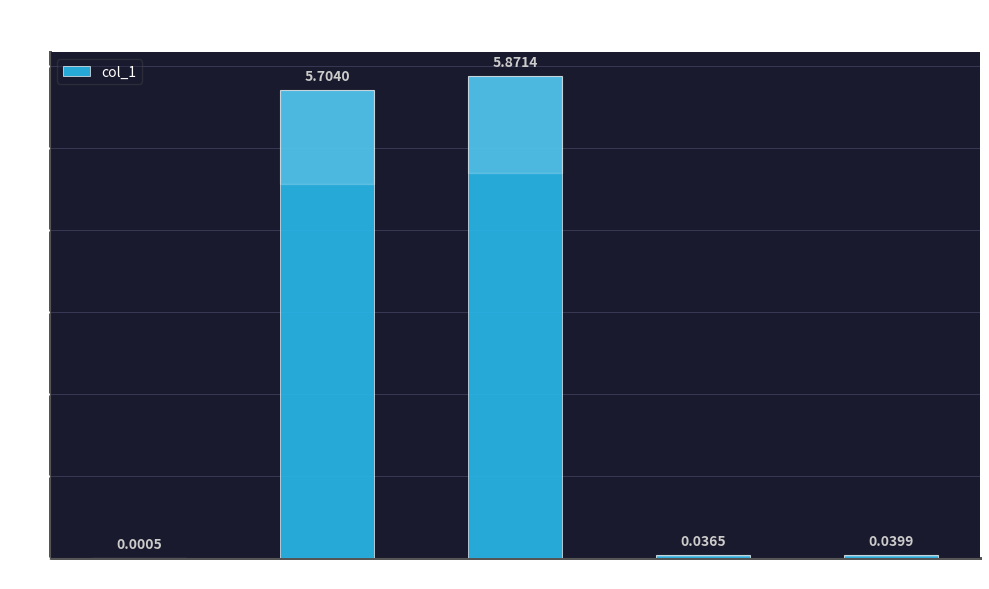

What is the sum of all values?

11.7